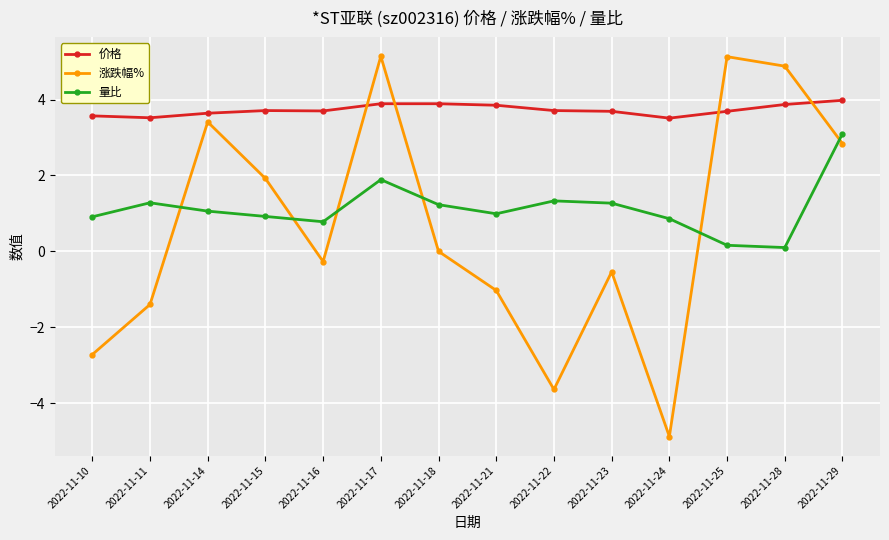

What is the value of the 量比 point at the 14th from the left?

3.1